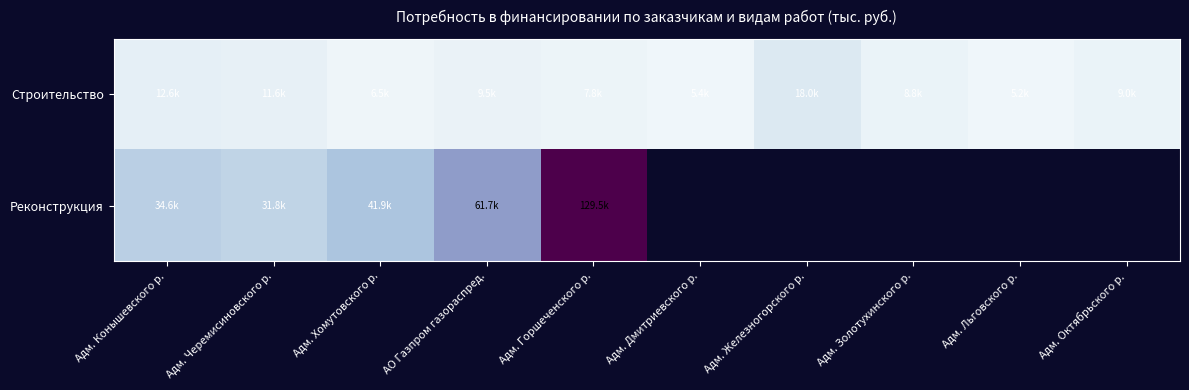

Rank the series at Адм. Хомутовского р. from lowest to highest value.

Строительство, Реконструкция